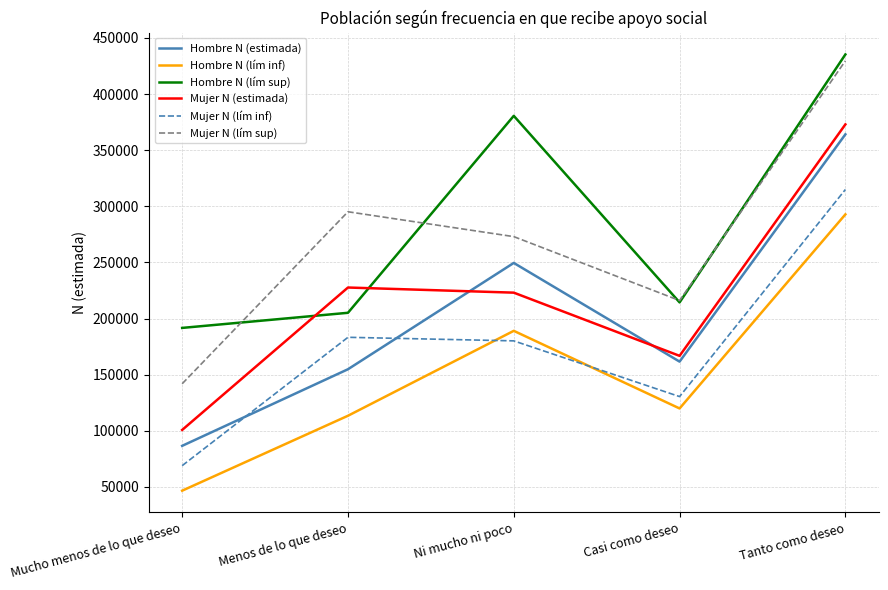

What value does the Hombre N (estimada) series have at Casi como deseo, to the nearest 100?

161600